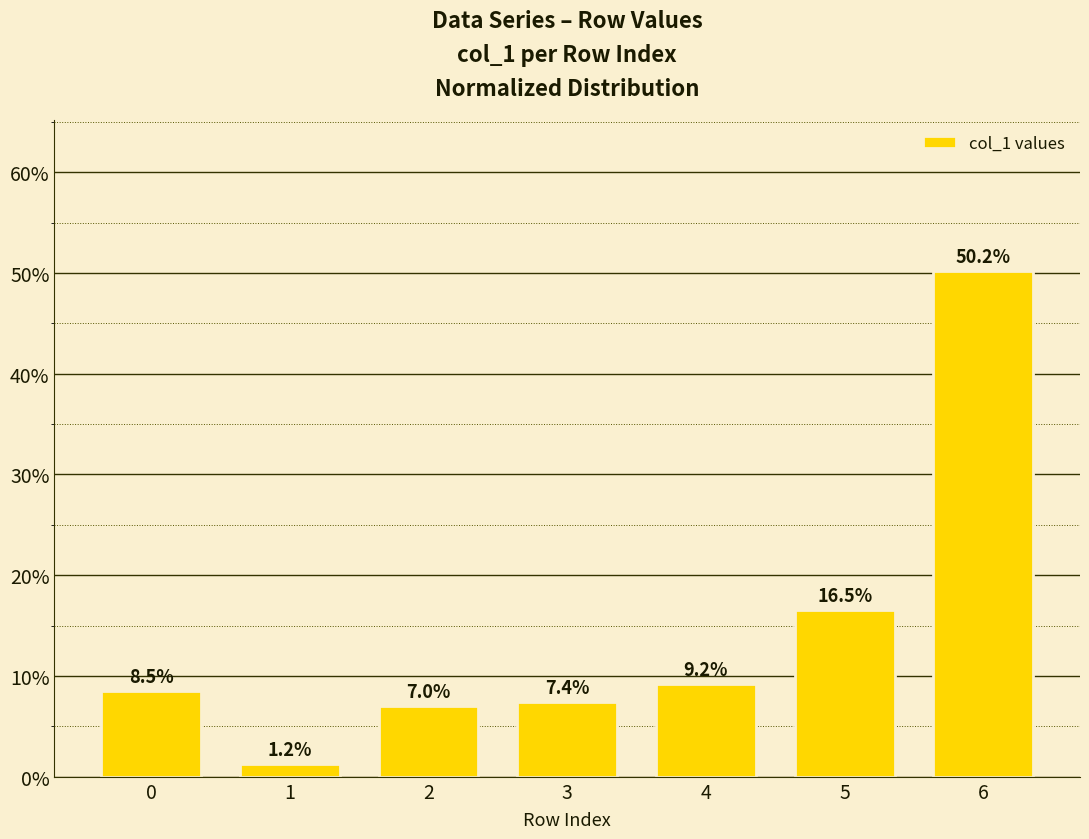

Does the chart contain stacked bars?

No